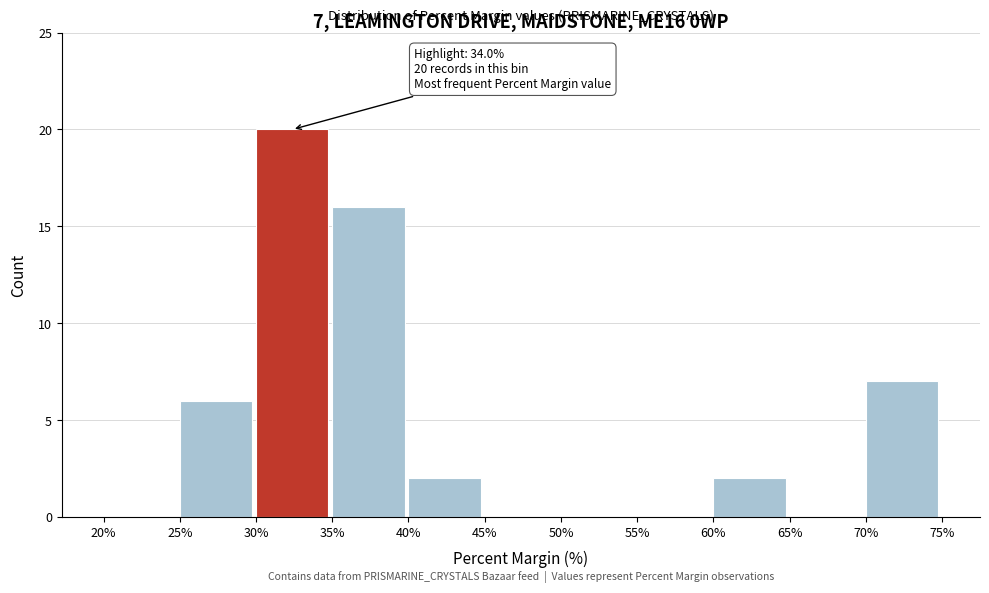

Which range on the x-axis has the tallest bar?

30% to 35%